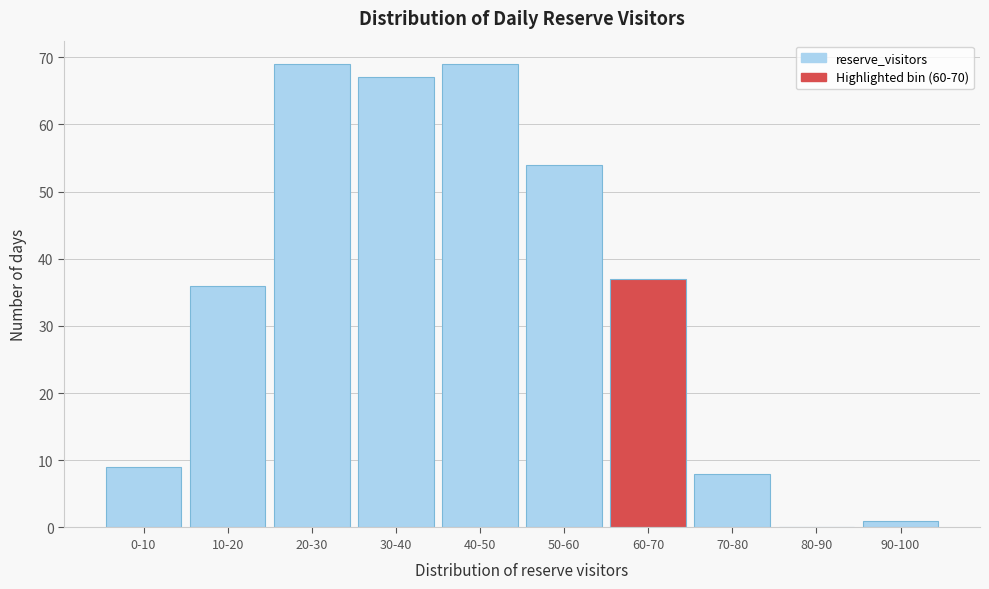

Reading left to right, extract all data points from this chart.

0-10=9	10-20=36	20-30=69	30-40=67	40-50=69	50-60=54	60-70=37	70-80=8	80-90=0	90-100=1